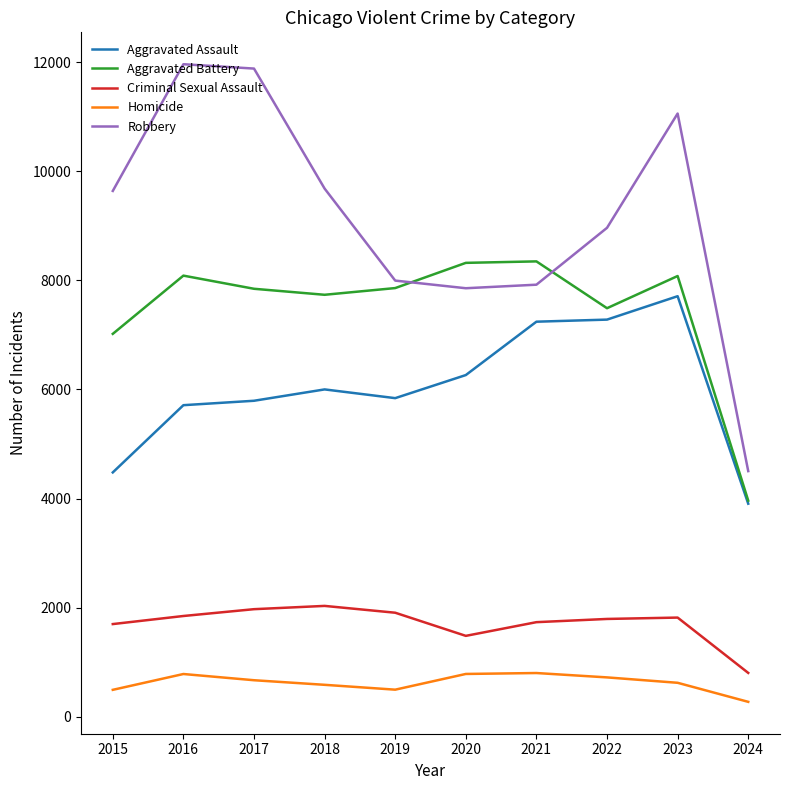

What are all the series names shown in the legend?

Aggravated Assault, Aggravated Battery, Criminal Sexual Assault, Homicide, Robbery